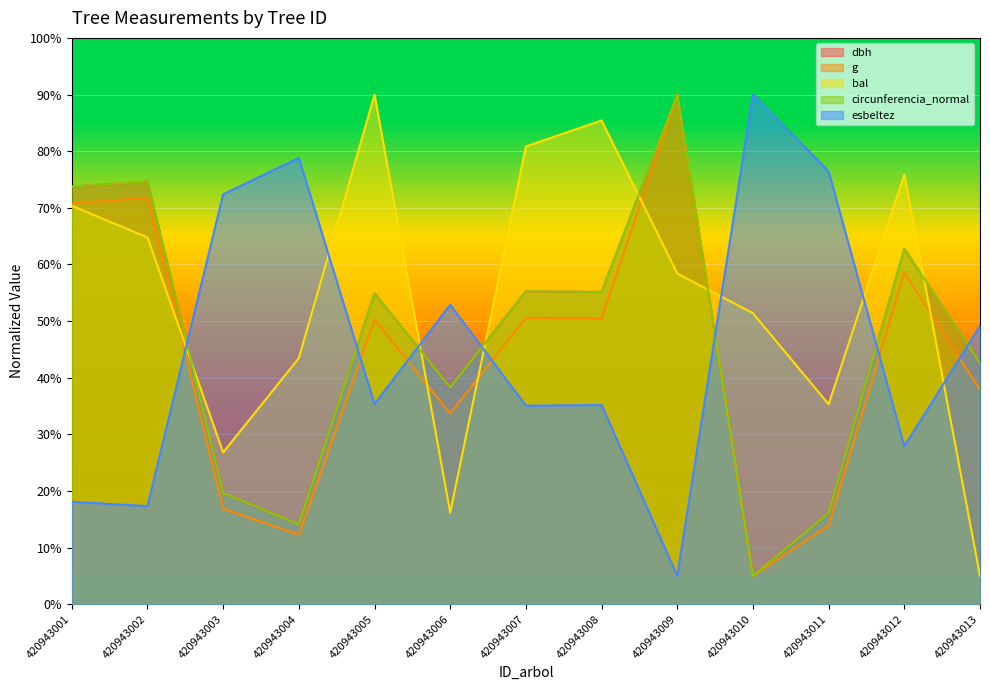

Is the value of dbh at 420943002 greater than the value of g at 420943009?

No